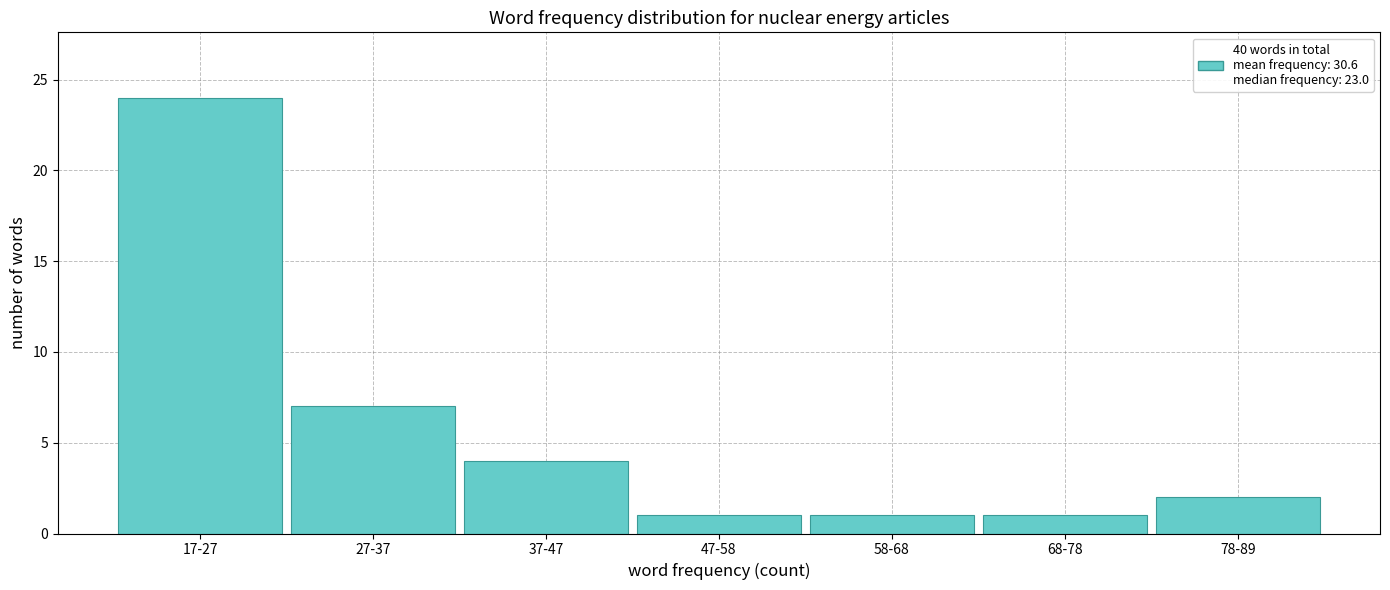

Reading right to left, list all the values displayed in this chart.

2	1	1	1	4	7	24